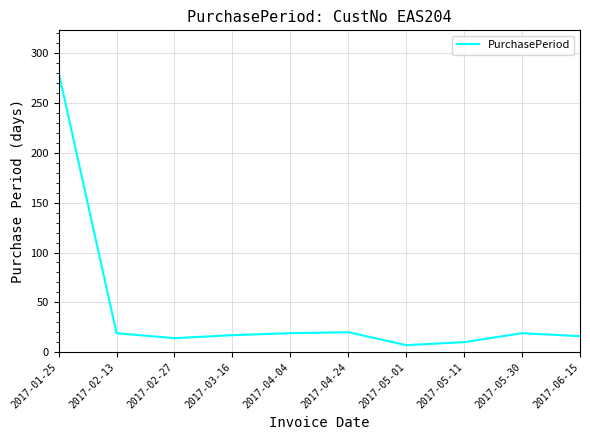

True or false: the data shows 20 at 2017-04-24.

True